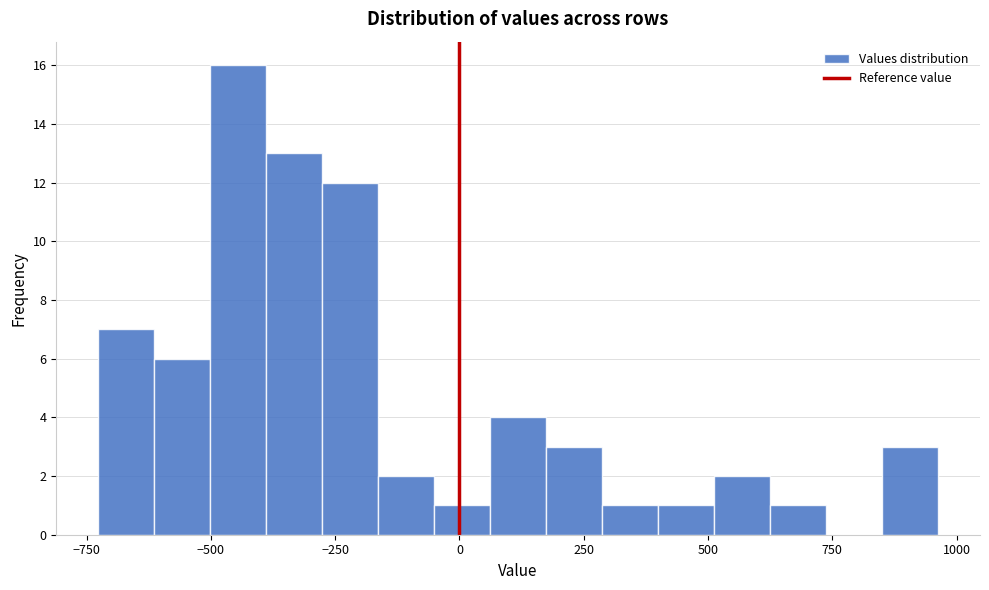

Read against the x-axis, roughly where is the centre of the tallest bar?

-450